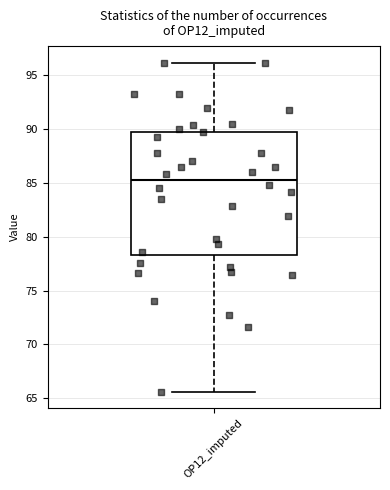

Where does the median line of the box for OP12_imputed sit on the y-axis? The values are not printed on the chart, so give them approximately, as read against the axis.

85.5